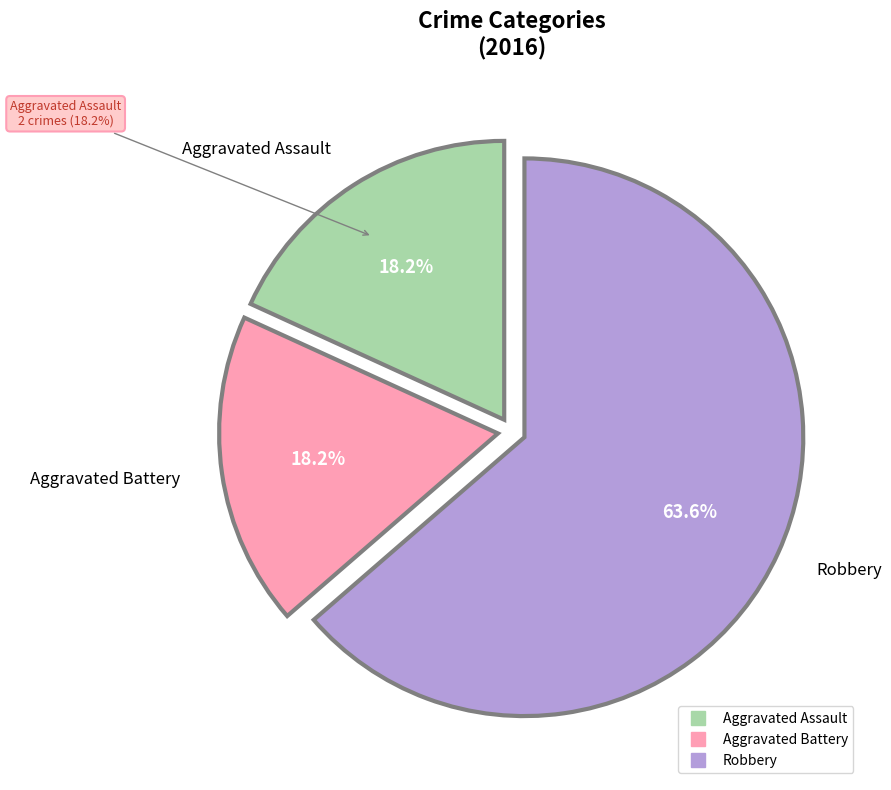

Which category has the biggest portion of the pie?

Robbery